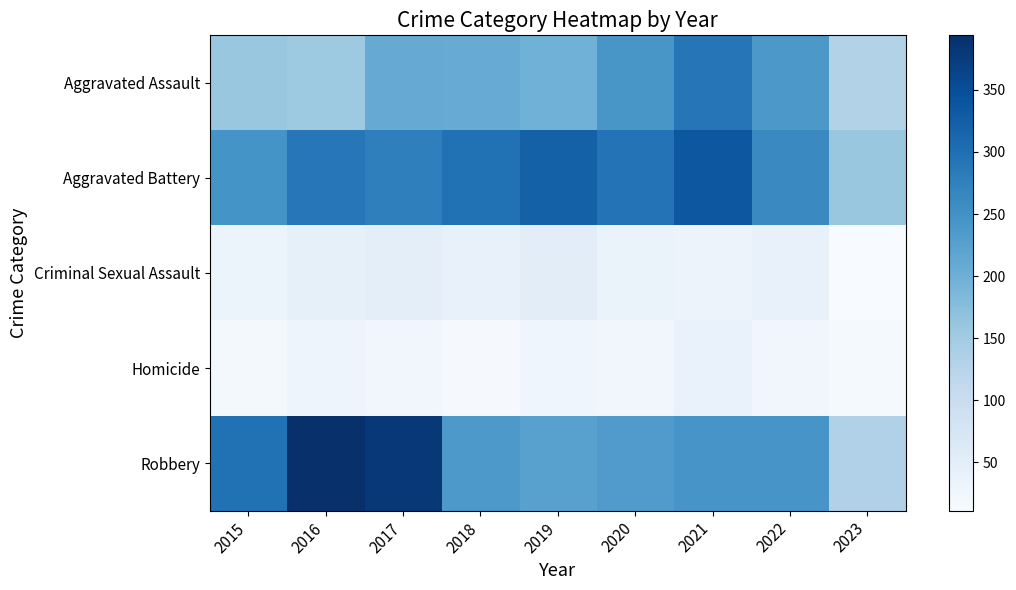

Which series has the largest range (max minus min)?

Robbery